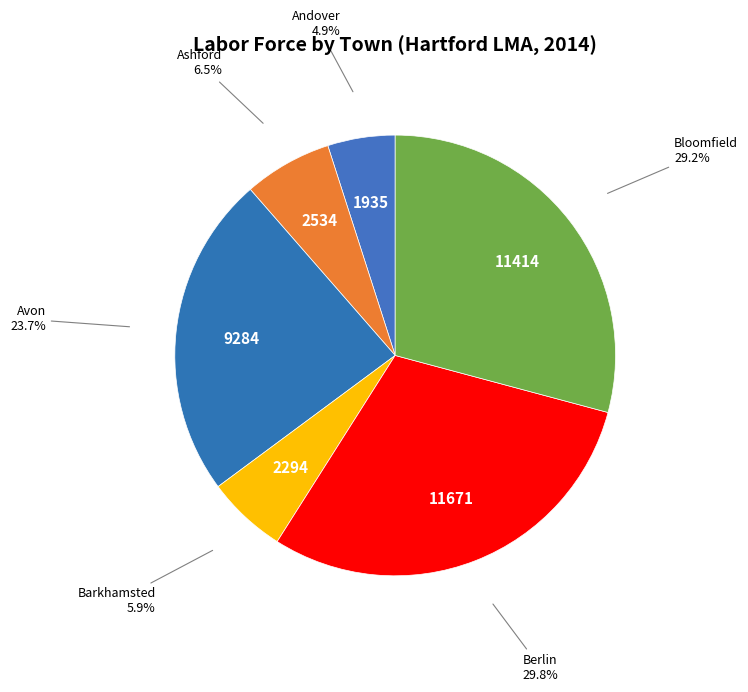

Which slice is the largest?

Berlin